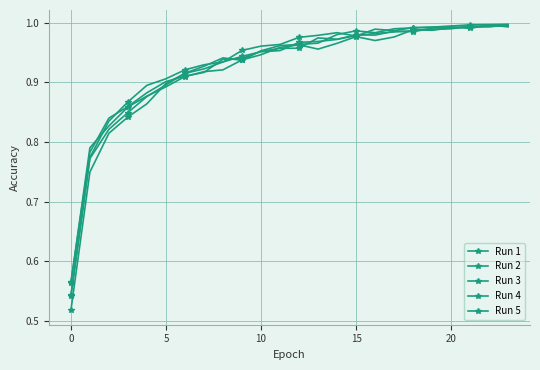

What is the highest value of the Run 4 series?

1.0